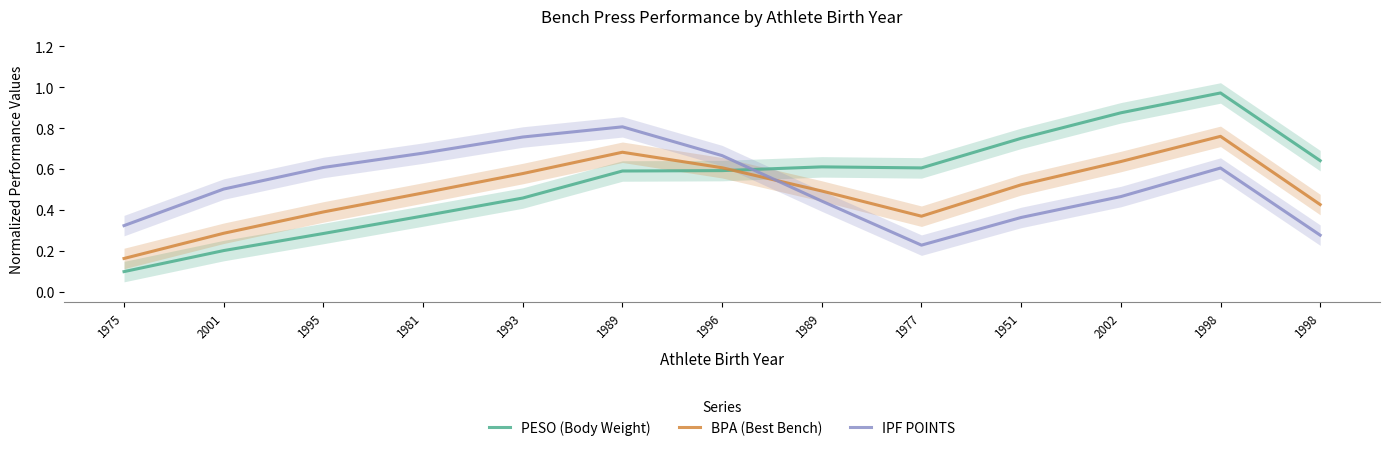

At which category does the chart reach its peak across all series?

1998